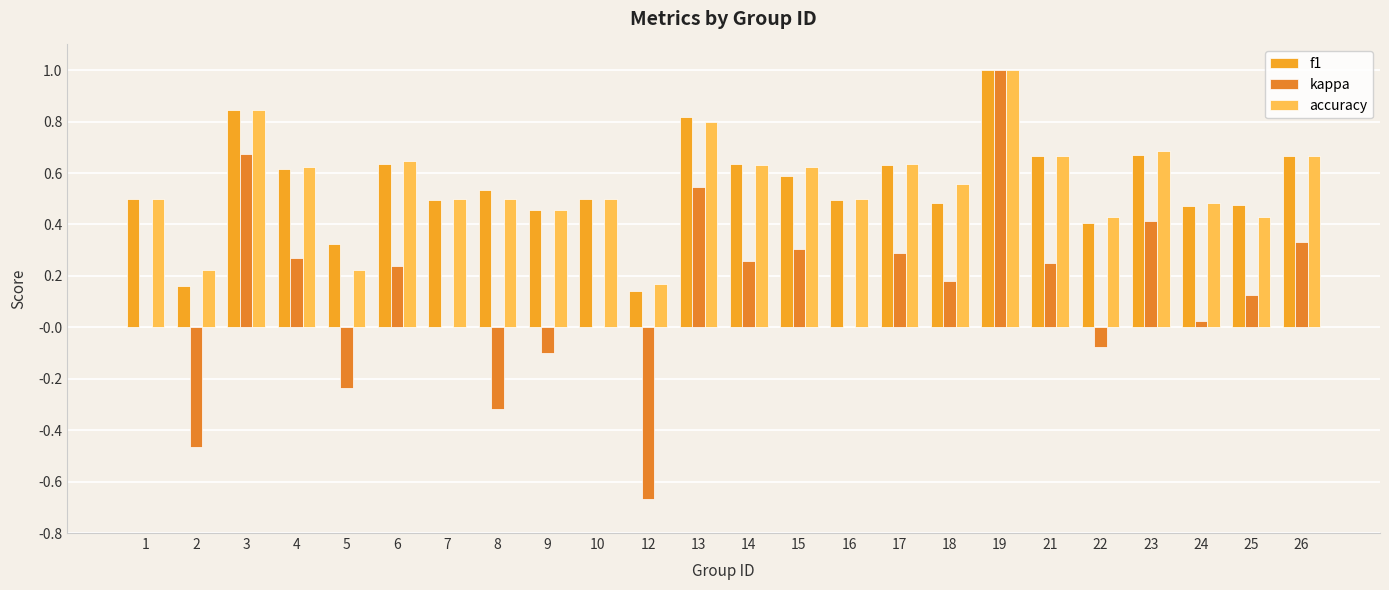

List the labels in order of kappa value, smallest first.

12, 2, 8, 5, 9, 22, 1, 7, 10, 16, 24, 25, 18, 6, 21, 14, 4, 17, 15, 26, 23, 13, 3, 19